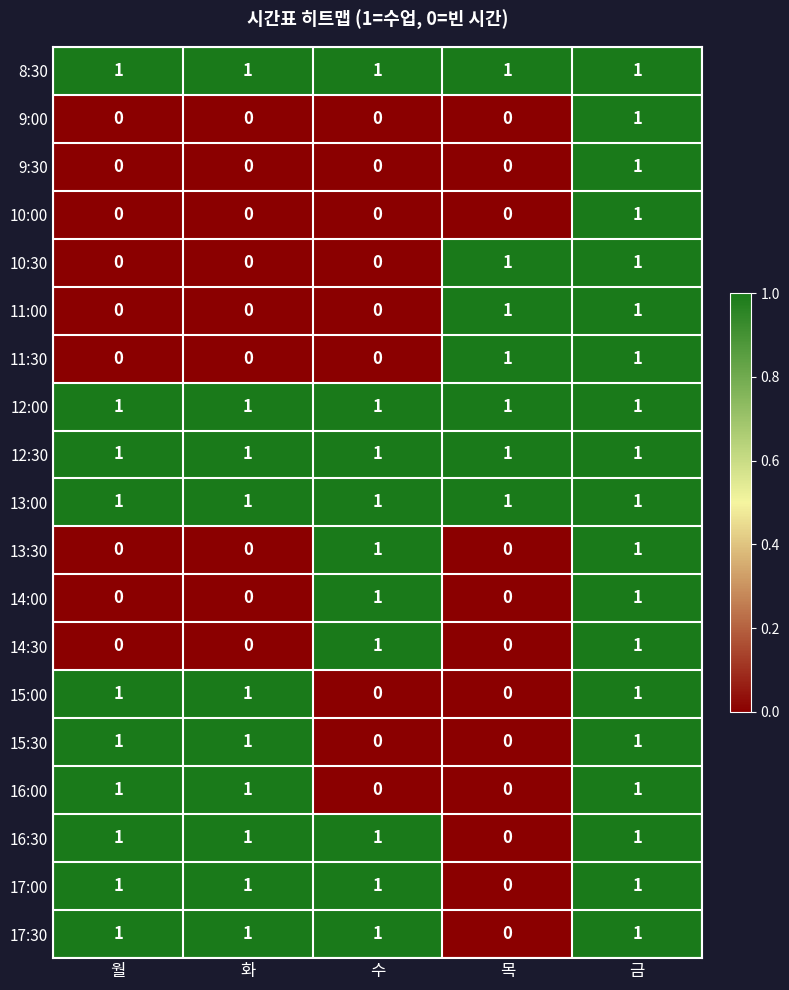

Is it true that 10:00 equals 0 at 월?

True